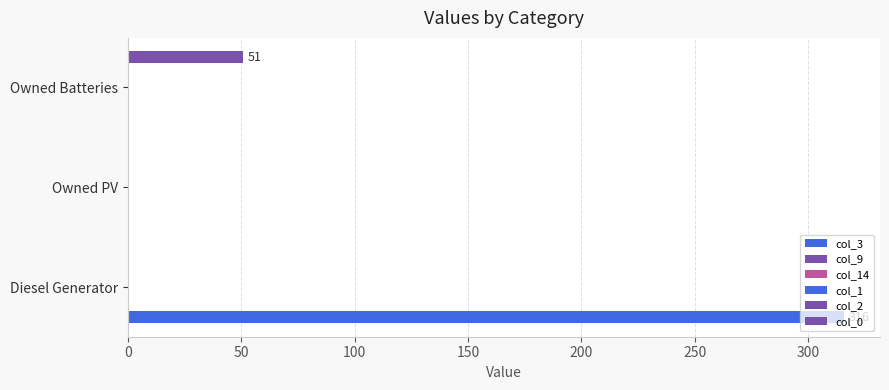

Is the value of col_0 at Owned PV greater than the value of col_3 at Owned PV?

No